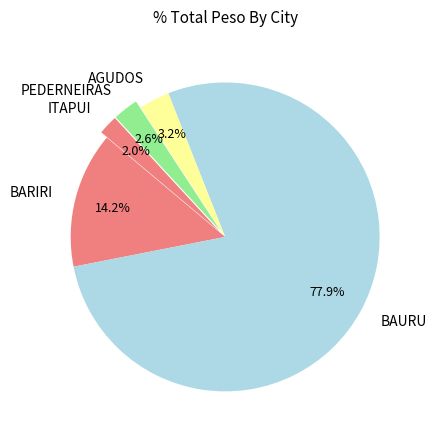

How many segments does this pie chart have?

5